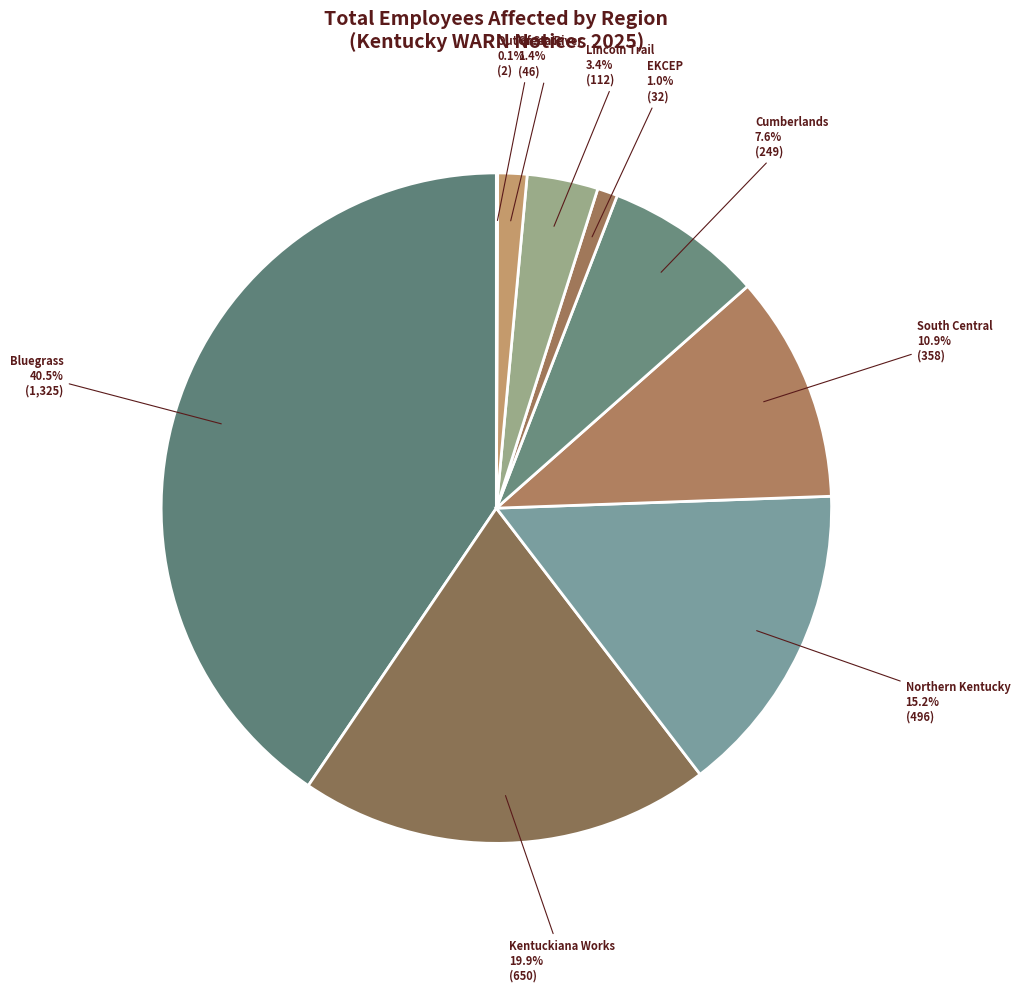

What percentage is the Cumberlands slice, to the nearest percent?

8%